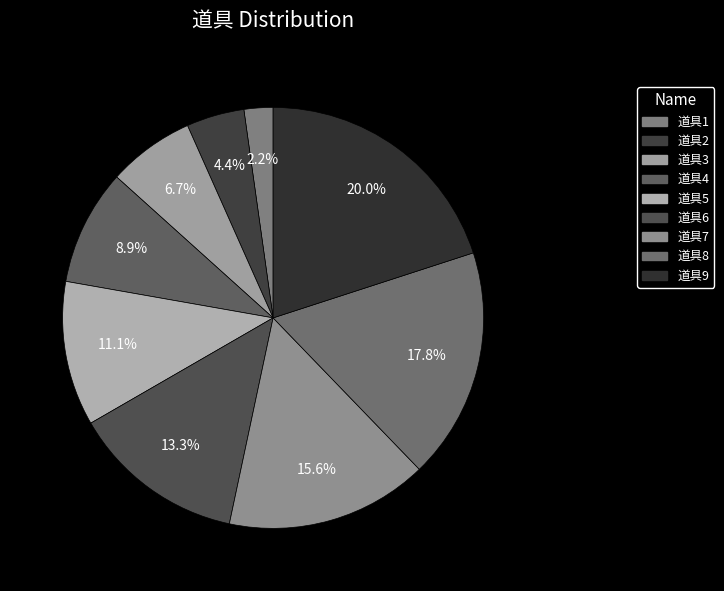

What portion of the pie excludes 道具6?

86.7%